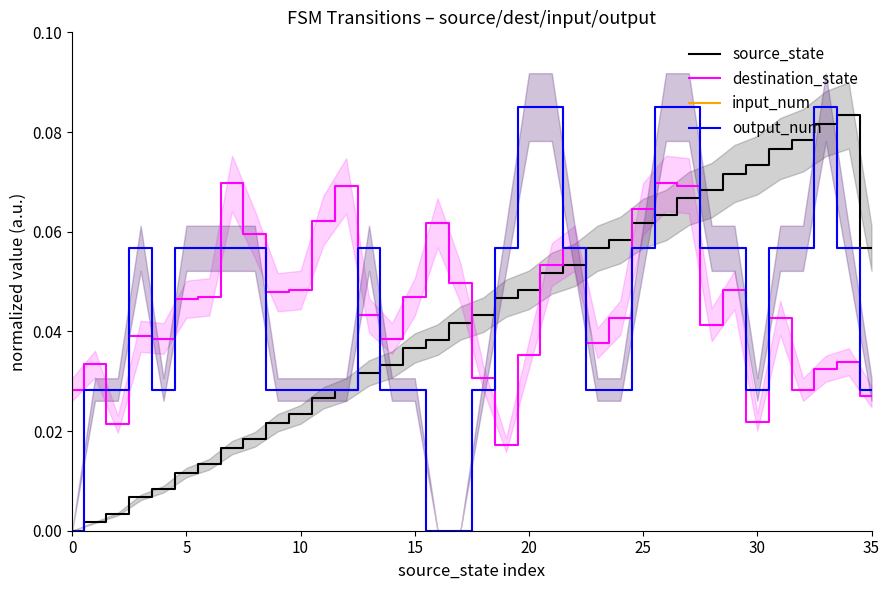

What is the difference between the maximum and second lowest values in the output_num series?

0.1